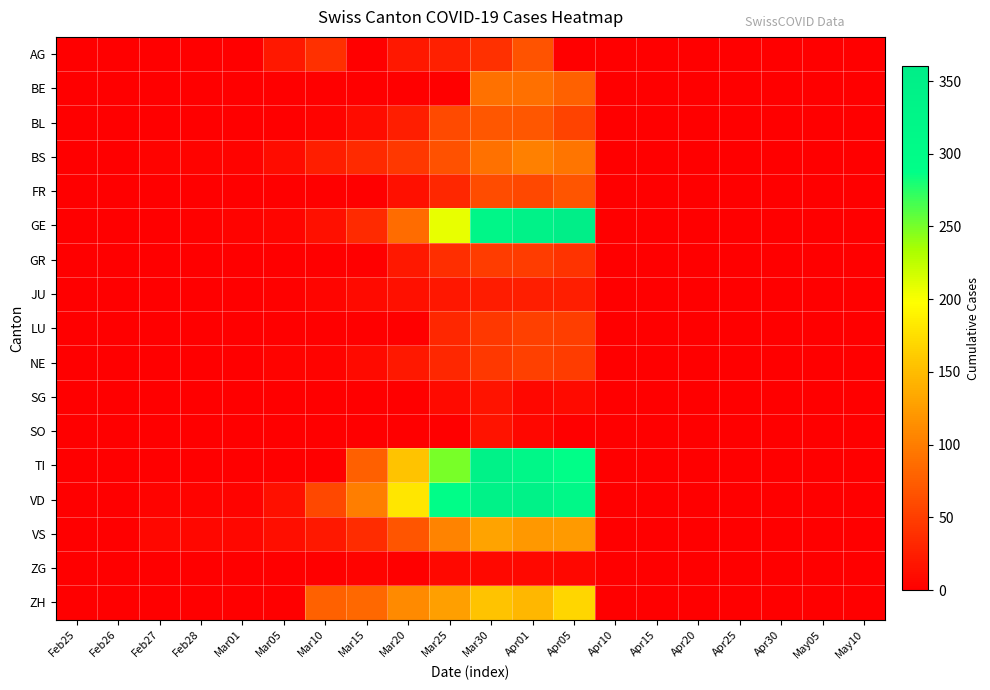

Which series has the largest total across all categories?

VD